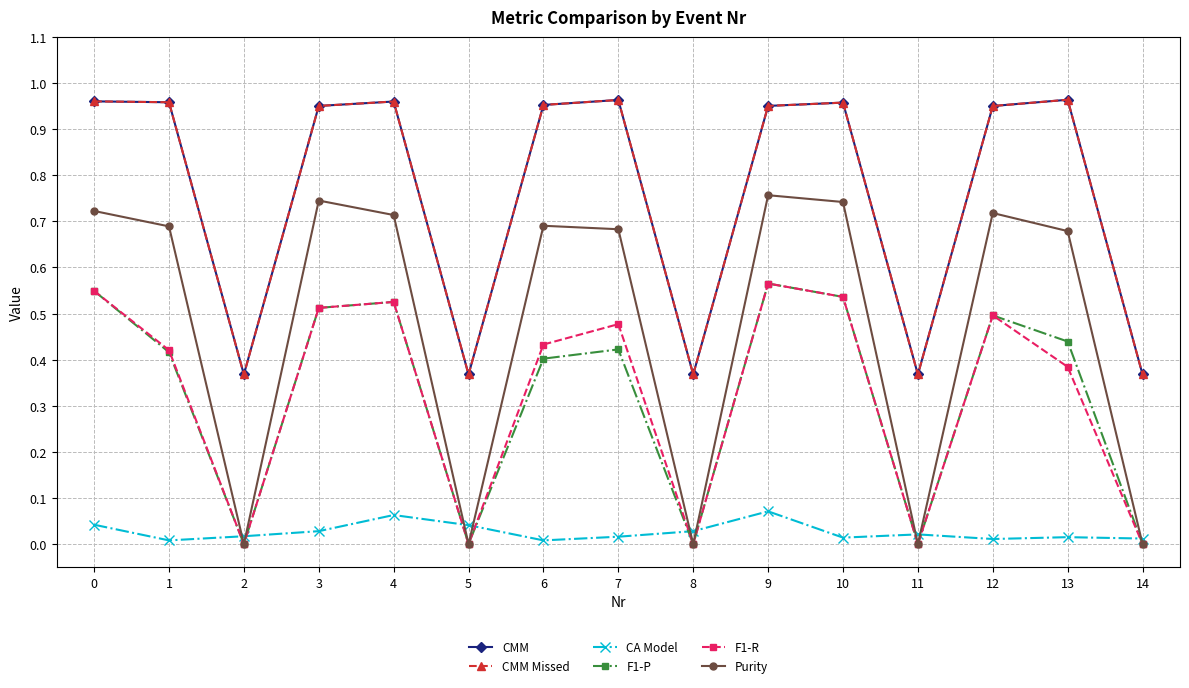

Reading right to left, list all the values displayed in this chart.

CMM: 14=0.4	13=1.0	12=1.0	11=0.4	10=1.0	9=1.0	8=0.4	7=1.0	6=1.0	5=0.4	4=1.0	3=1.0	2=0.4	1=1.0	0=1.0
CMM Missed: 14=0.4	13=1.0	12=1.0	11=0.4	10=1.0	9=1.0	8=0.4	7=1.0	6=1.0	5=0.4	4=1.0	3=1.0	2=0.4	1=1.0	0=1.0
CA Model: 14=0.0	13=0.0	12=0.0	11=0.0	10=0.0	9=0.1	8=0.0	7=0.0	6=0.0	5=0.0	4=0.1	3=0.0	2=0.0	1=0.0	0=0.0
F1-P: 14=0.0	13=0.4	12=0.5	11=0.0	10=0.5	9=0.6	8=0.0	7=0.4	6=0.4	5=0.0	4=0.5	3=0.5	2=0.0	1=0.4	0=0.5
F1-R: 14=0.0	13=0.4	12=0.5	11=0.0	10=0.5	9=0.6	8=0.0	7=0.5	6=0.4	5=0.0	4=0.5	3=0.5	2=0.0	1=0.4	0=0.5
Purity: 14=0.0	13=0.7	12=0.7	11=0.0	10=0.7	9=0.8	8=0.0	7=0.7	6=0.7	5=0.0	4=0.7	3=0.7	2=0.0	1=0.7	0=0.7